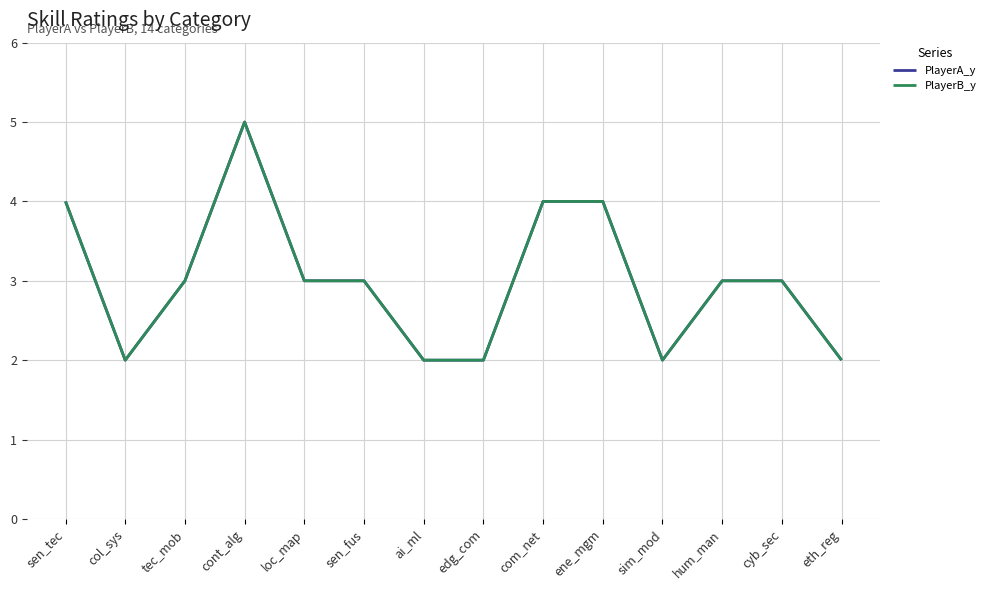

Reading left to right, list all the values displayed in this chart.

PlayerA_y: 4	2	3	5	3	3	2	2	4	4	2	3	3	2
PlayerB_y: 4	2	3	5	3	3	2	2	4	4	2	3	3	2